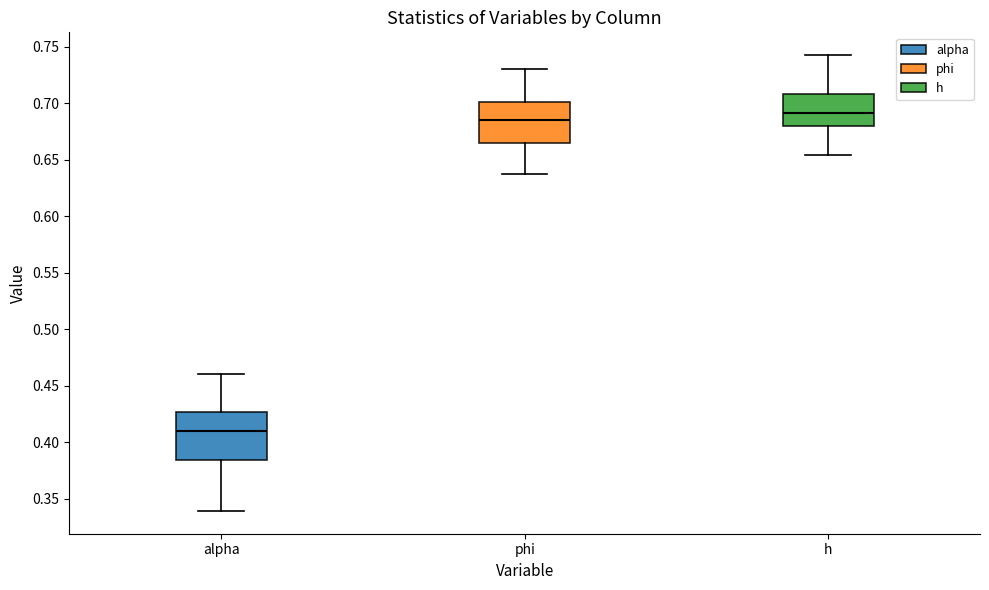

Reading left to right, transcribe this box plot: for each box, give where its median line is, the range the box spans, and where its two whiskers end, as read against the y-axis. The values are not printed on the chart, so give them approximately, as read against the axis.

alpha: median 0.410, box 0.385 to 0.425, whiskers 0.340 to 0.460
phi: median 0.685, box 0.665 to 0.700, whiskers 0.635 to 0.730
h: median 0.690, box 0.680 to 0.710, whiskers 0.655 to 0.740